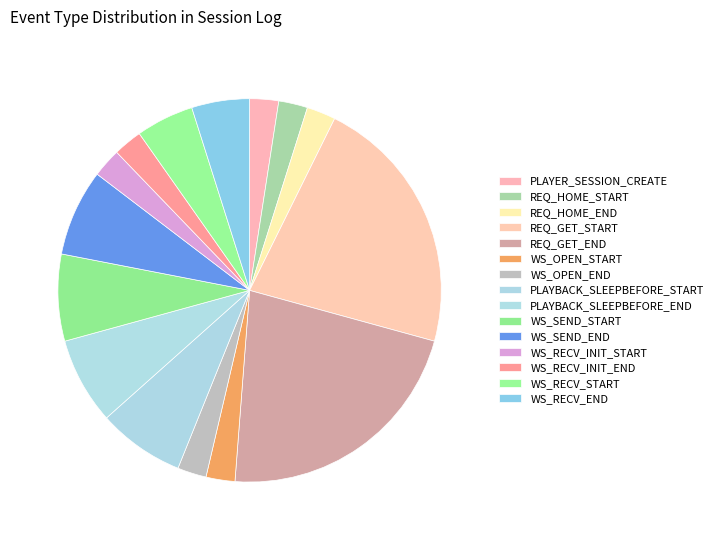

To the nearest percent, what is the difference between the REQ_GET_END and REQ_HOME_START slice percentages?

20%